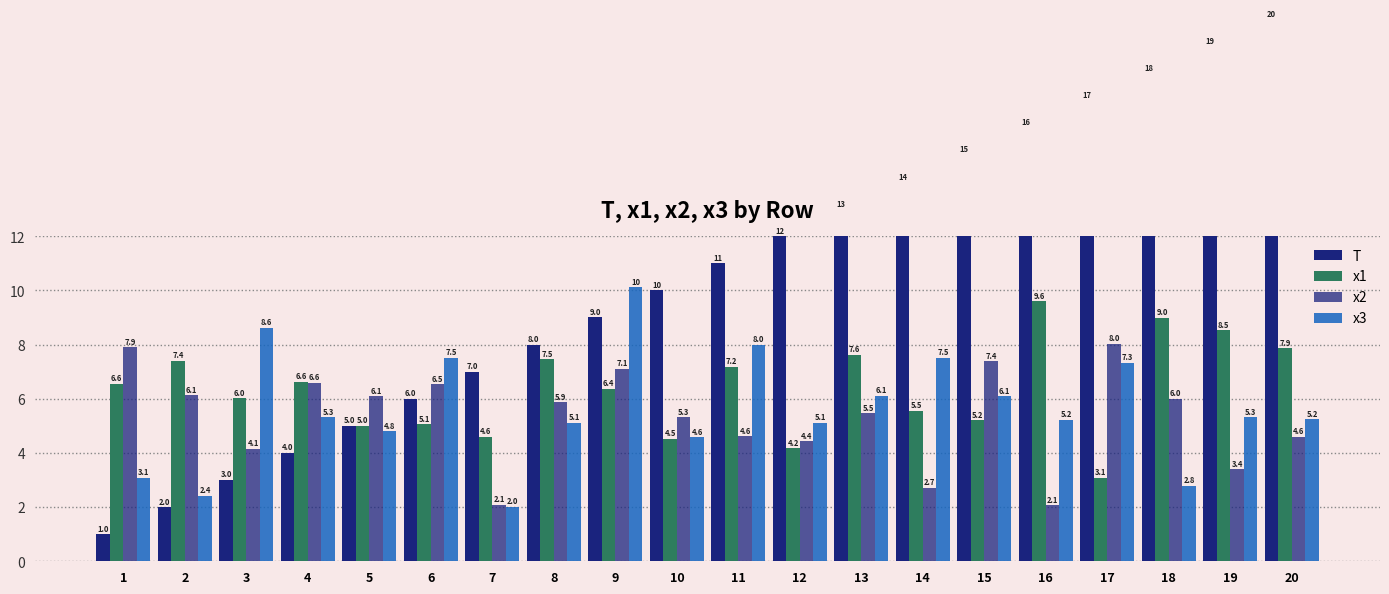

How many groups of bars are there?

20